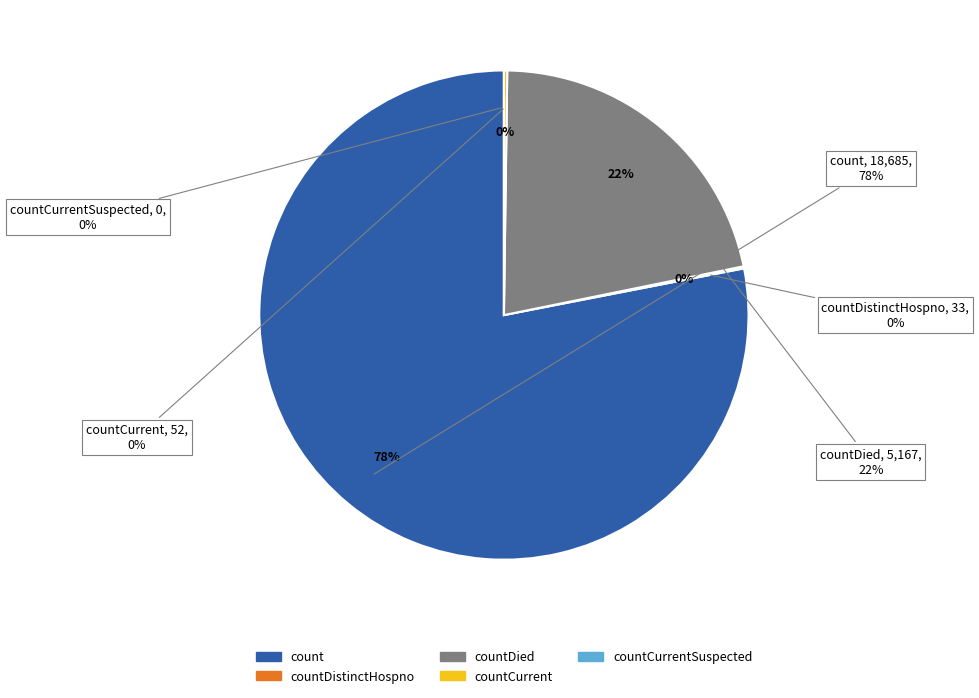

Which category has the smallest portion of the pie?

countCurrentSuspected